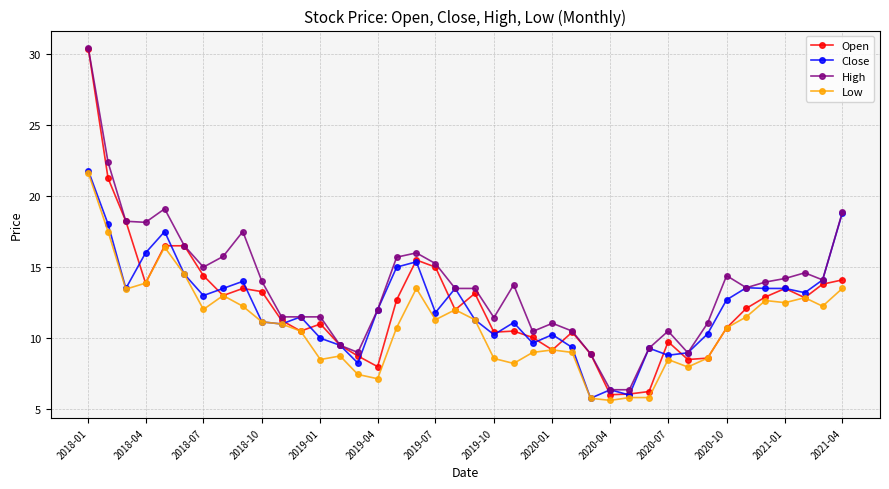

What is the difference between the maximum and minimum values in the Close series?

16.0